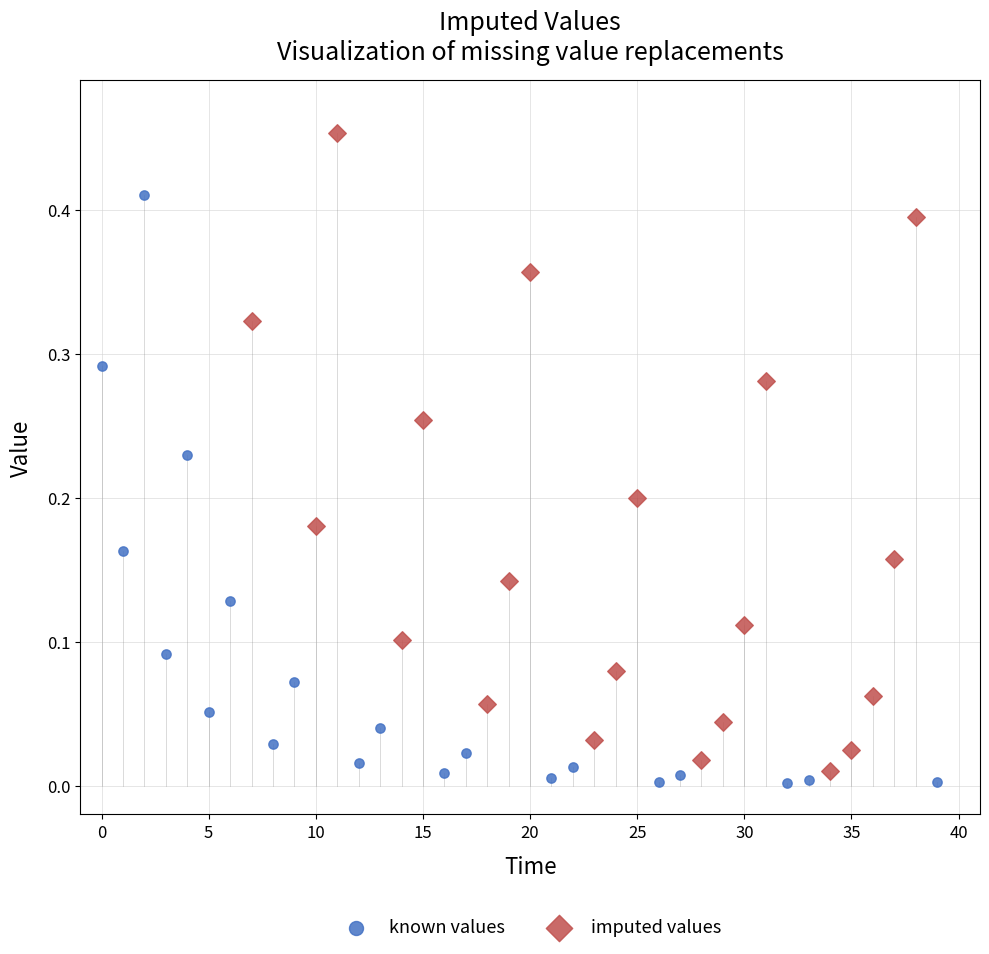

What are all the series names shown in the legend?

known values, imputed values